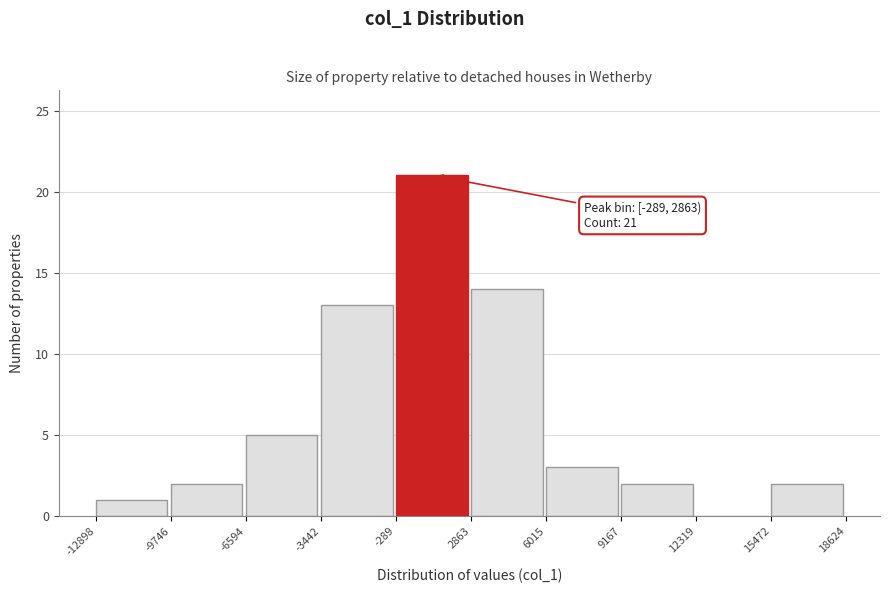

Which range on the x-axis has the tallest bar?

-289 to 2863